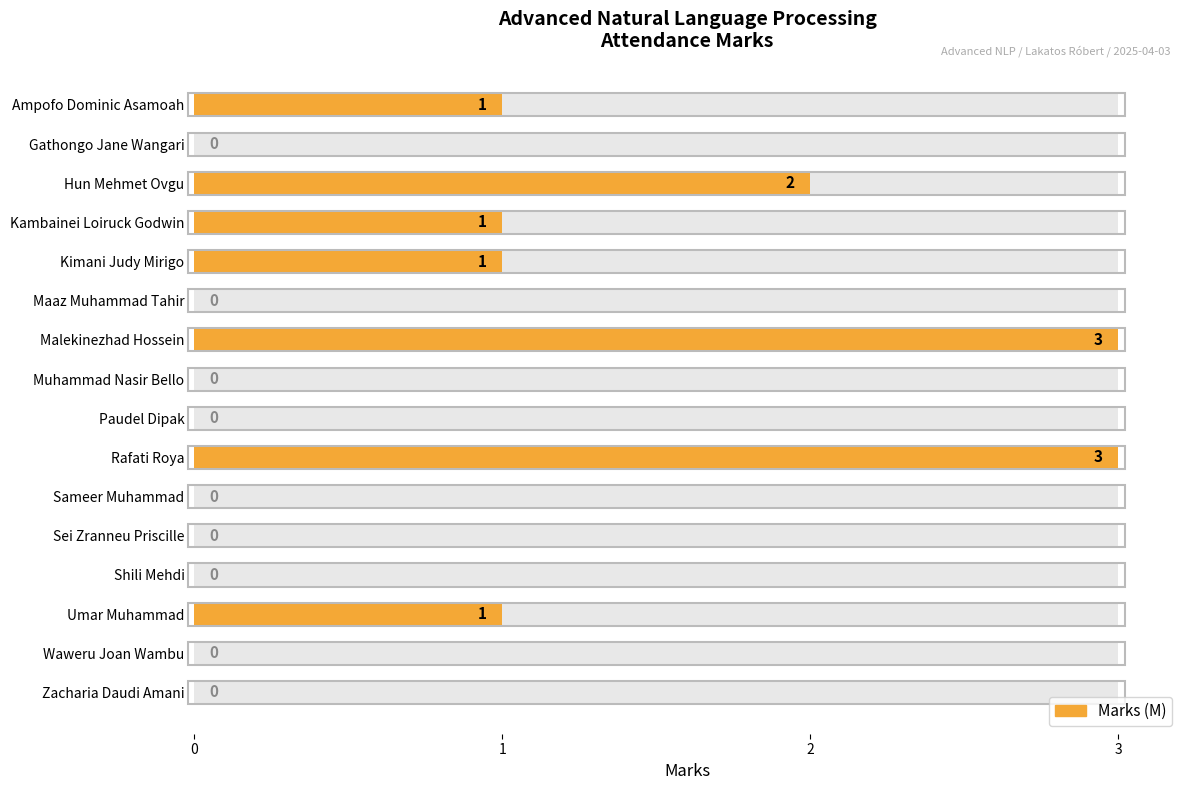

What is the difference between the maximum and second lowest values?

3